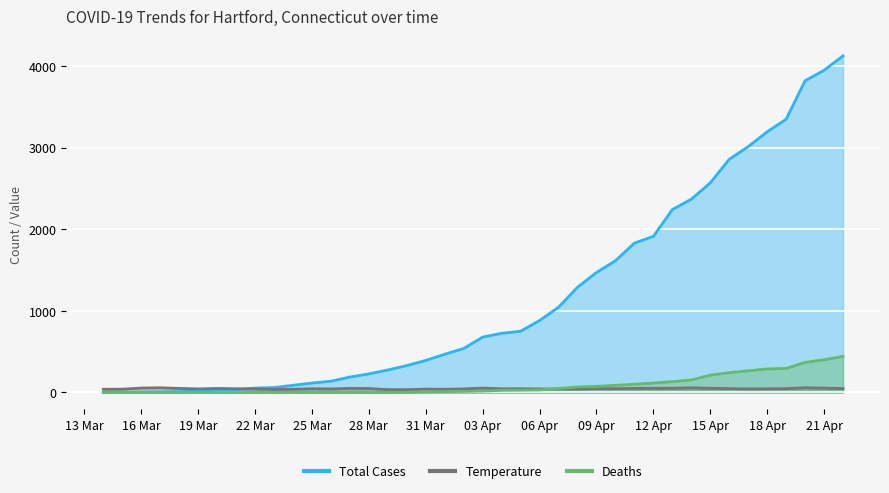

What position from the right is 2020-04-07?

16